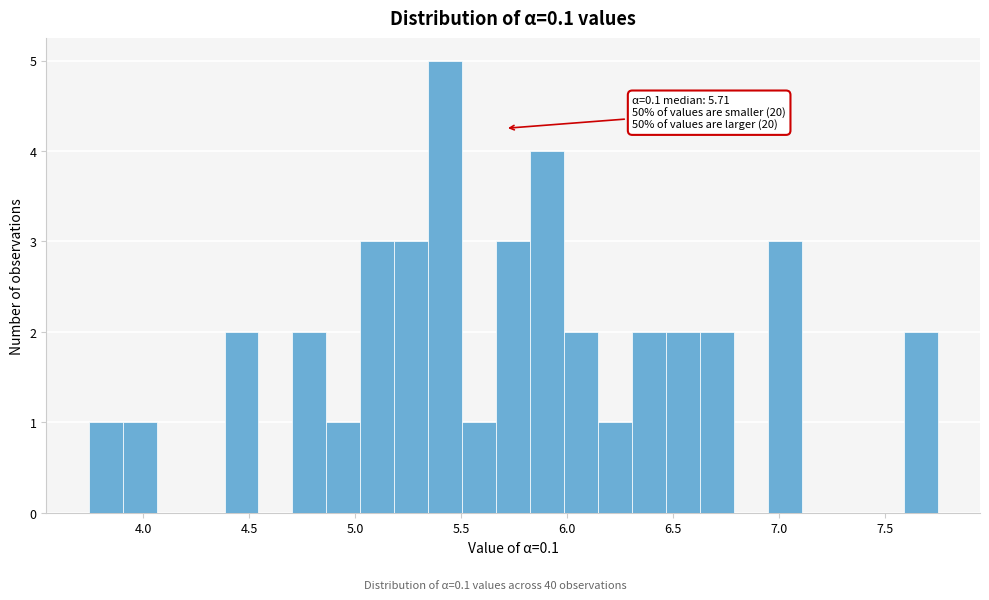

Around what value on the x-axis is the tallest bar? Give the approximate position of its centre, as read against the axis.

5.45